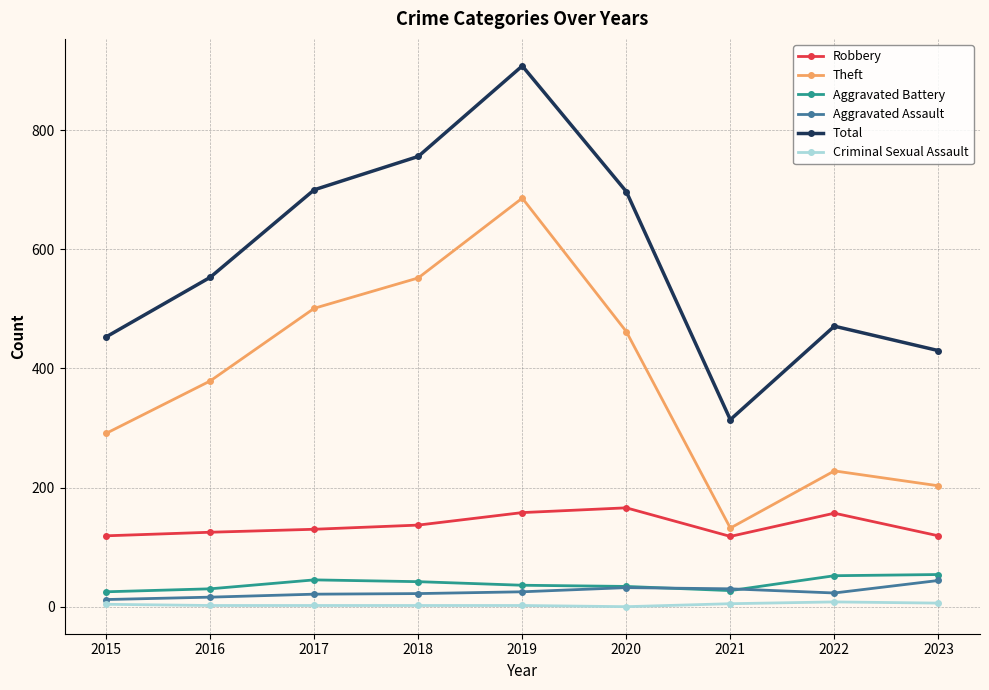

True or false: Robbery has more than 1 interior local peaks.

True